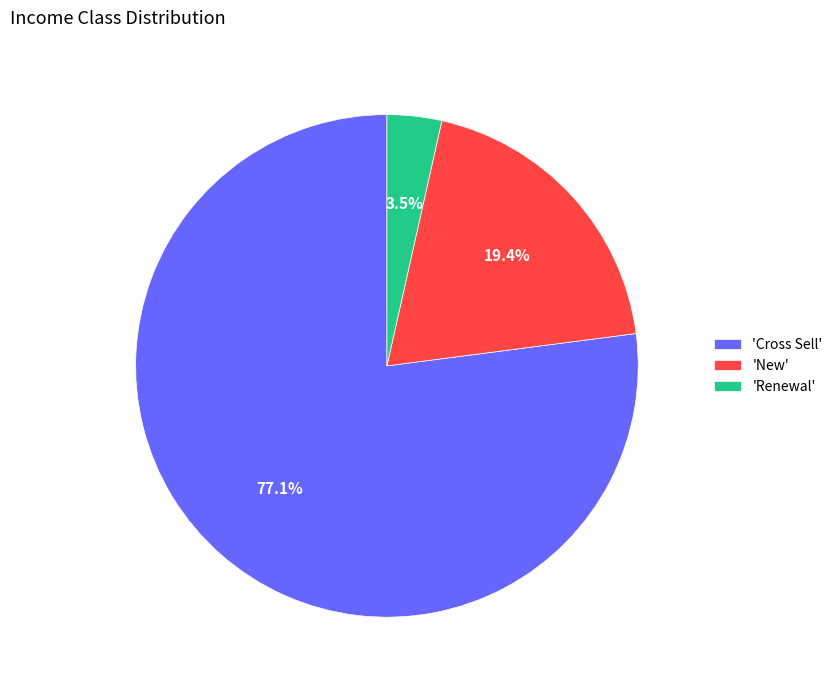

Is there a majority slice in this chart?

Yes